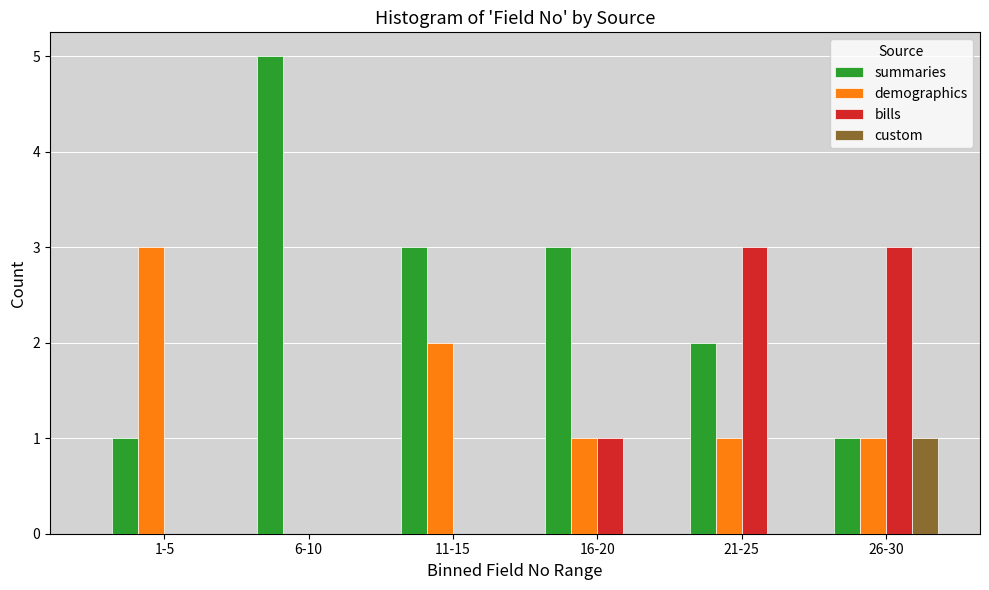

Reading left to right, transcribe all the data shown in this chart.

summaries: 1-5=1	6-10=5	11-15=3	16-20=3	21-25=2	26-30=1
demographics: 1-5=3	6-10=0	11-15=2	16-20=1	21-25=1	26-30=1
bills: 1-5=0	6-10=0	11-15=0	16-20=1	21-25=3	26-30=3
custom: 1-5=0	6-10=0	11-15=0	16-20=0	21-25=0	26-30=1